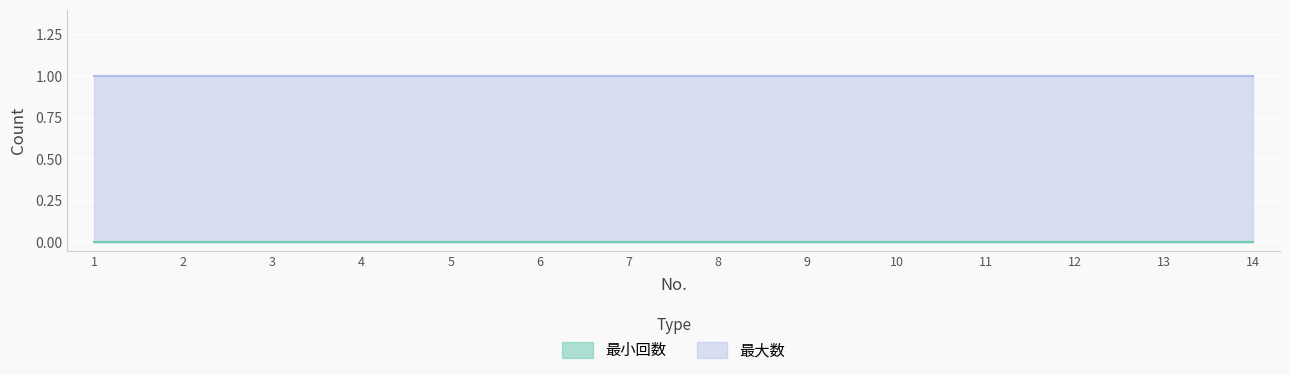

Reading left to right, transcribe all the data shown in this chart.

最小回数: 1=0	2=0	3=0	4=0	5=0	6=0	7=0	8=0	9=0	10=0	11=0	12=0	13=0	14=0
最大数: 1=1	2=1	3=1	4=1	5=1	6=1	7=1	8=1	9=1	10=1	11=1	12=1	13=1	14=1